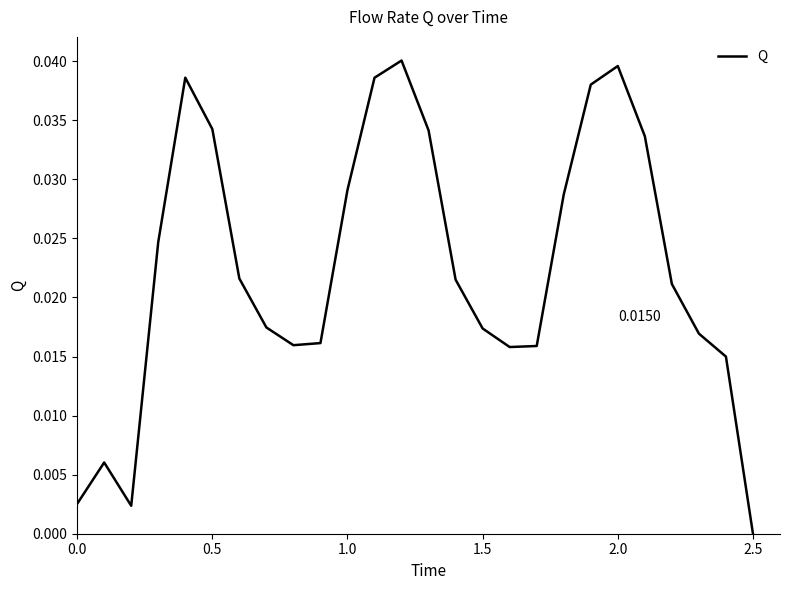

Count the number of categories in the chart.

26